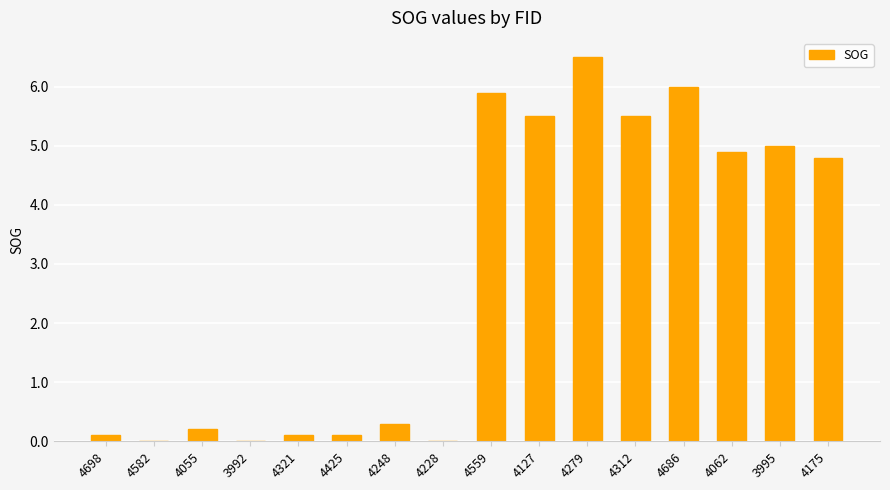

What is the sum of the values at 3995 and 4686?

11.0